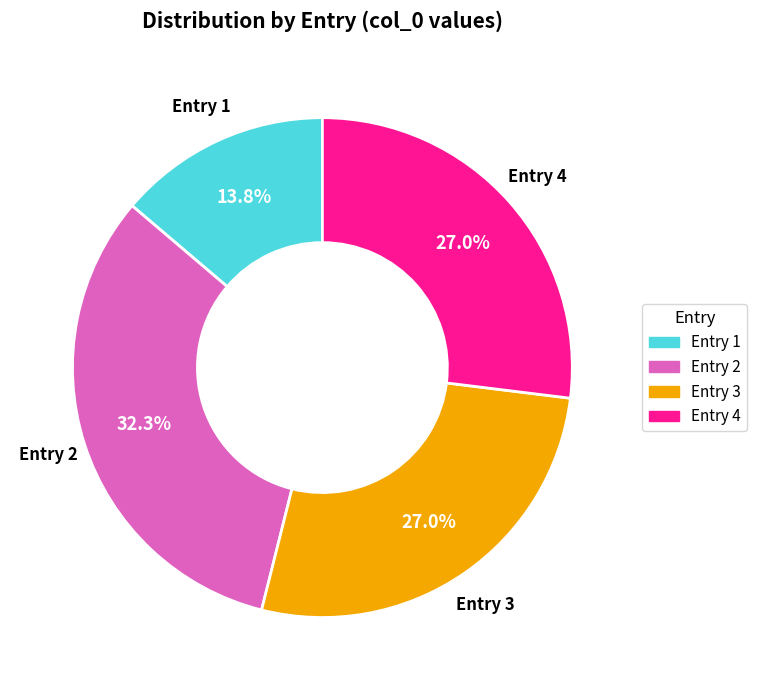

Does any single category account for the majority?

No